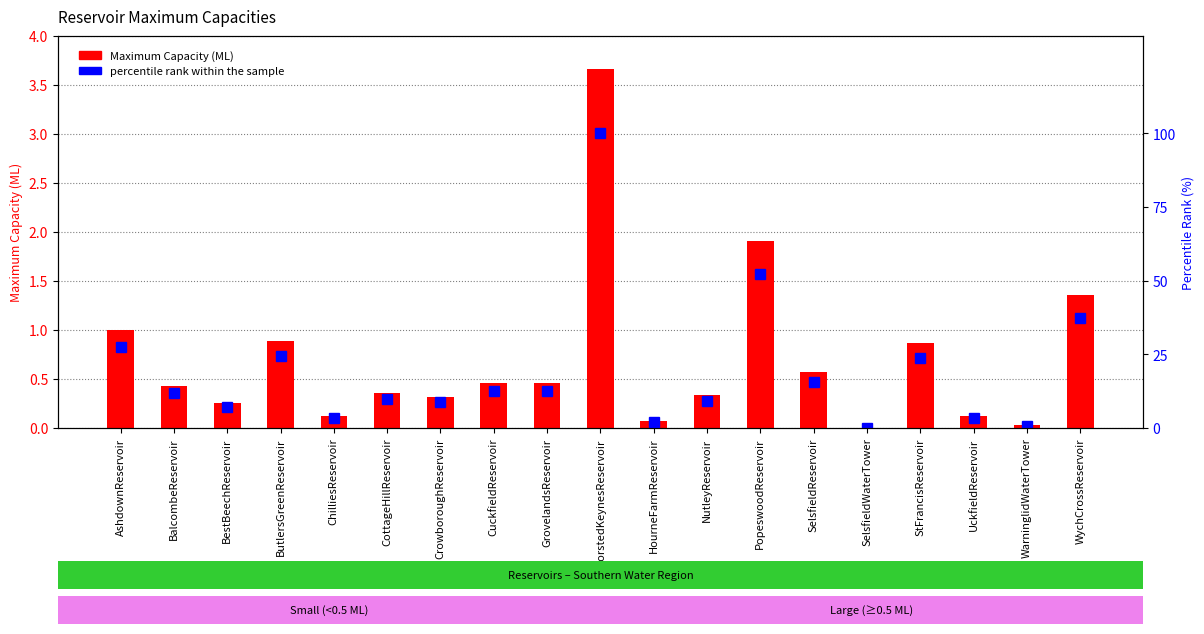

What is the difference between the maximum and second lowest values in the Maximum Capacity (ML) series?

3.6